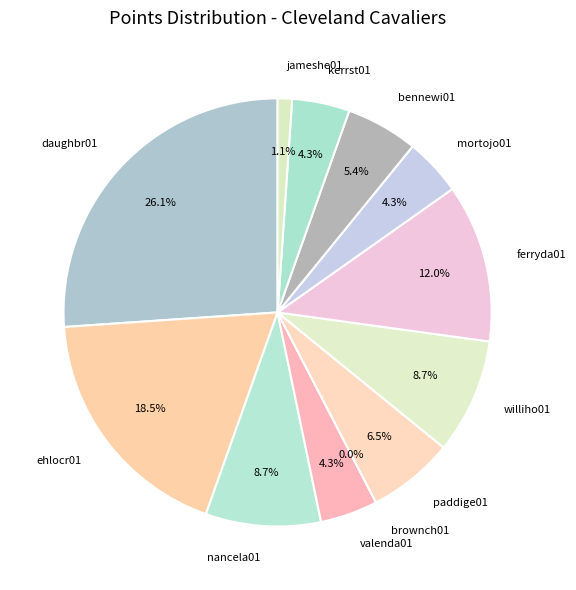

Is there any slice that represents more than half of the pie?

No